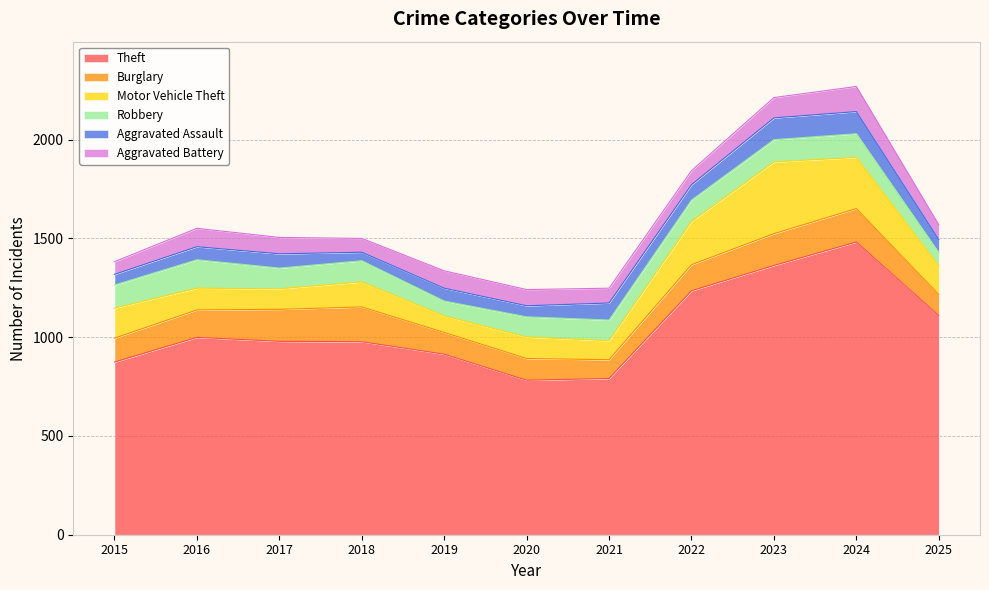

What is the greatest value displayed?

1482